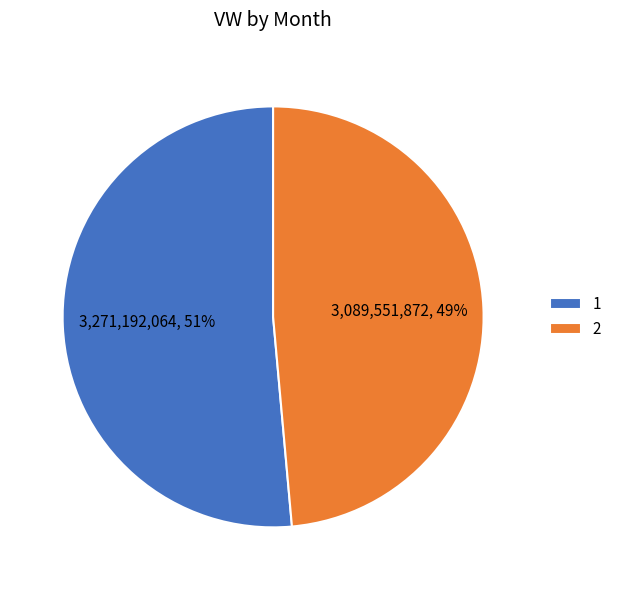

How many segments does this pie chart have?

2